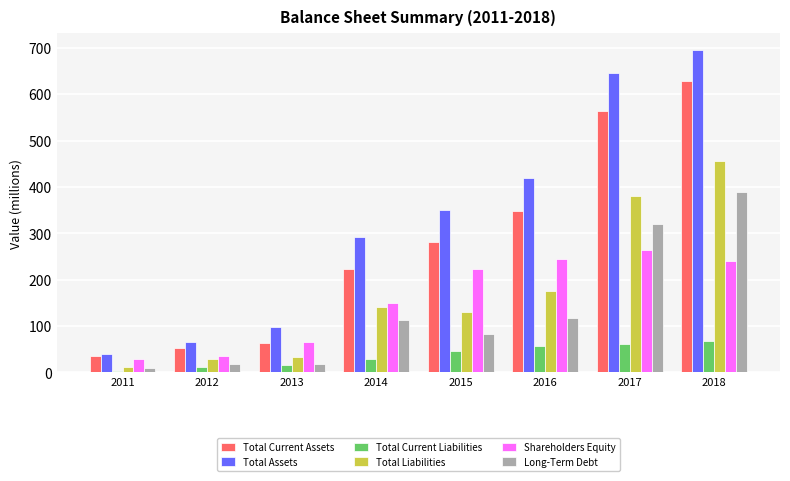

Reading left to right, transcribe all the data shown in this chart.

Total Current Assets: 2011=35	2012=52	2013=63	2014=224	2015=281	2016=347	2017=564	2018=628
Total Assets: 2011=40	2012=65	2013=99	2014=292	2015=351	2016=419	2017=645	2018=696
Total Current Liabilities: 2011=3	2012=11	2013=16	2014=28	2015=46	2016=57	2017=62	2018=68
Total Liabilities: 2011=12	2012=29	2013=33	2014=142	2015=130	2016=175	2017=380	2018=456
Shareholders Equity: 2011=28	2012=36	2013=66	2014=150	2015=222	2016=245	2017=264	2018=240
Long-Term Debt: 2011=9	2012=18	2013=18	2014=114	2015=83	2016=118	2017=319	2018=388